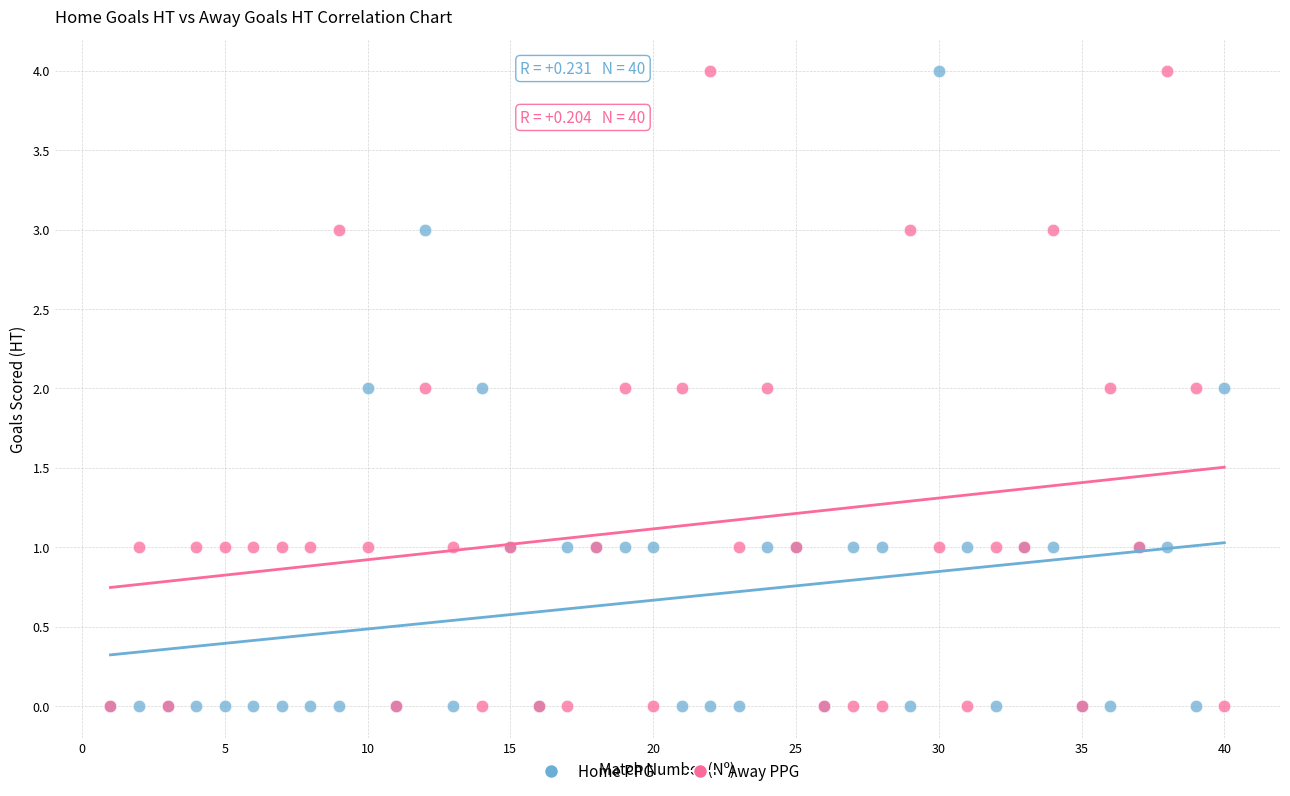

What are all the series names shown in the legend?

Home PPG, Away PPG